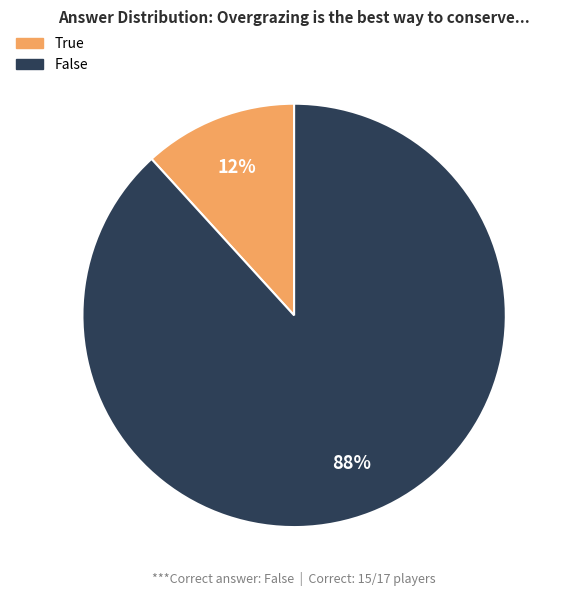

Which slice is the smallest?

True